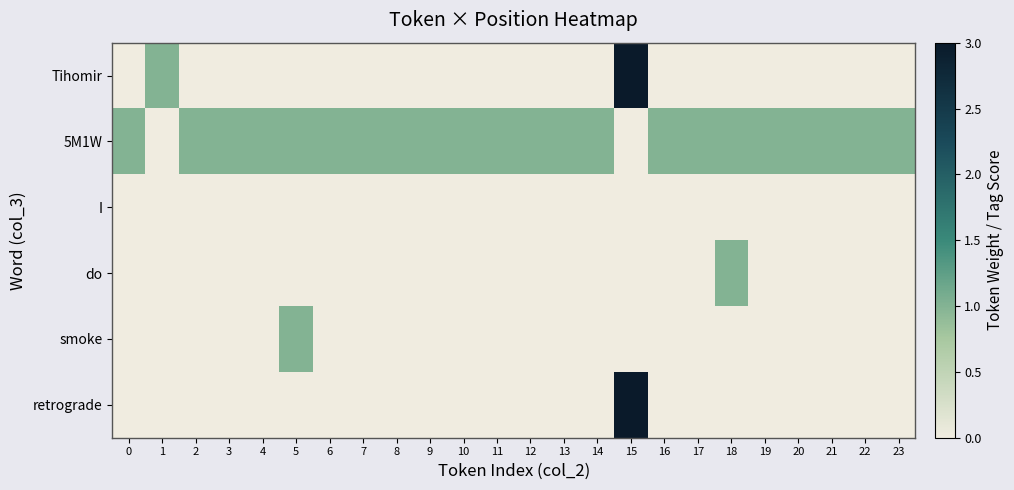

What is the spread (max minus min) of values at 8?

1